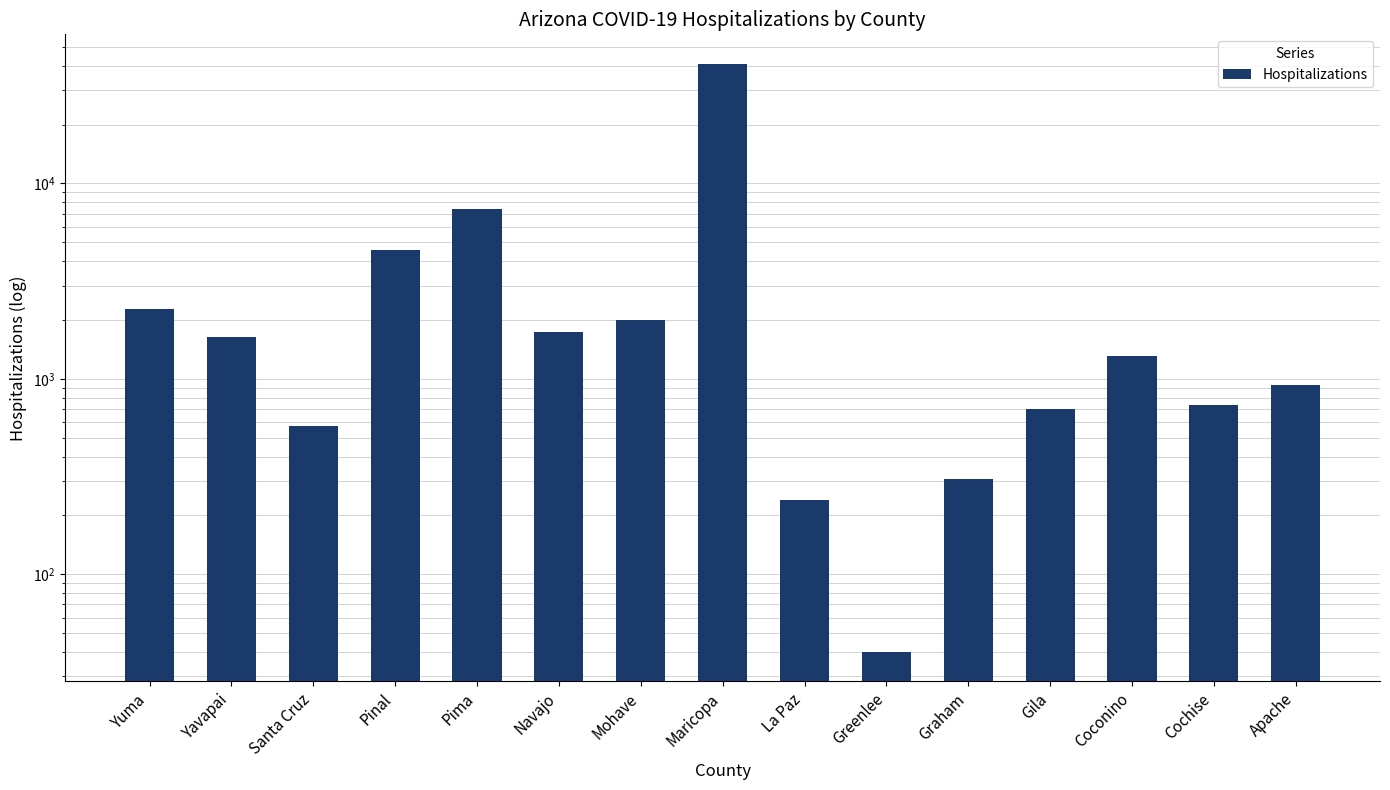

How many data points does each series have?

15